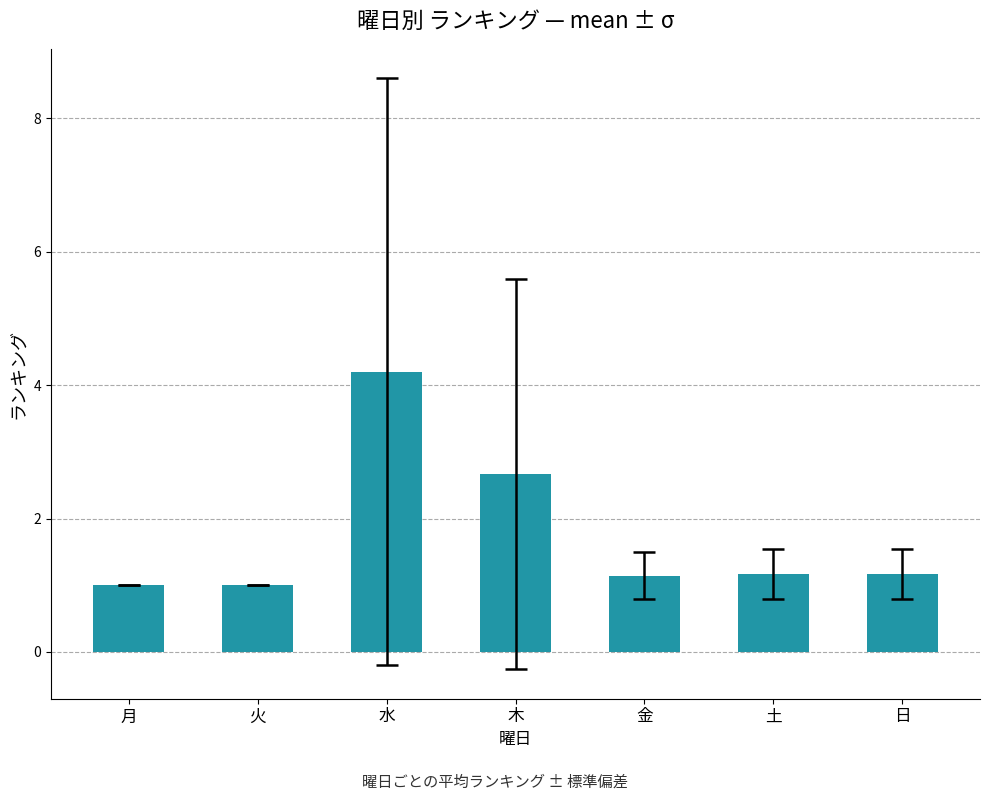

Is it true that the value at 月 is 1.0?

True